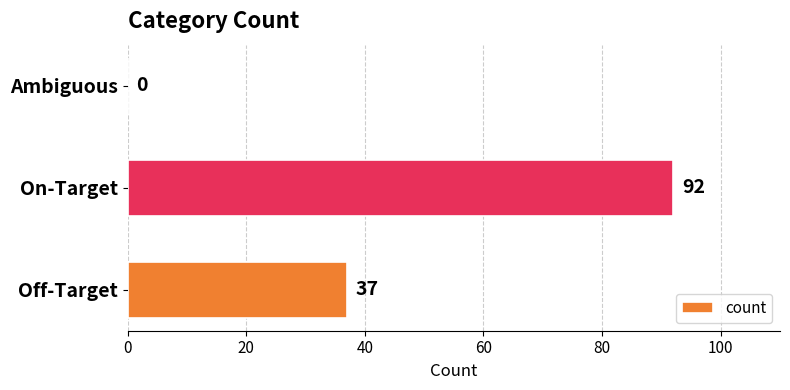

How many positive values are there?

2